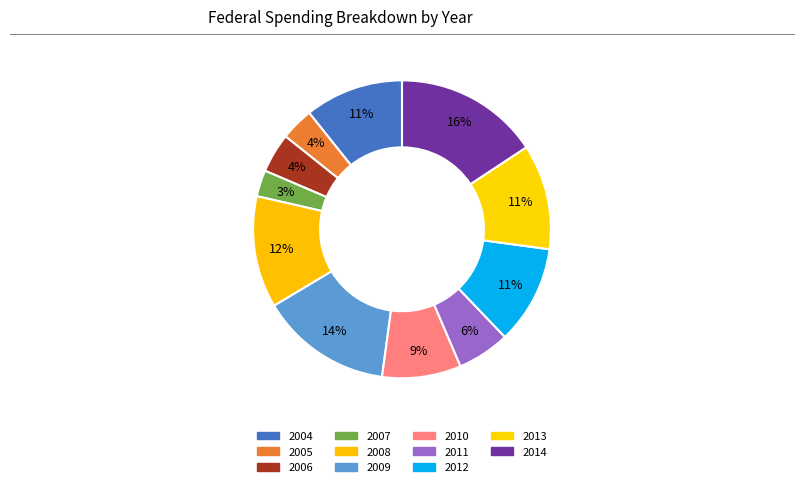

Count the number of slices in the pie.

11